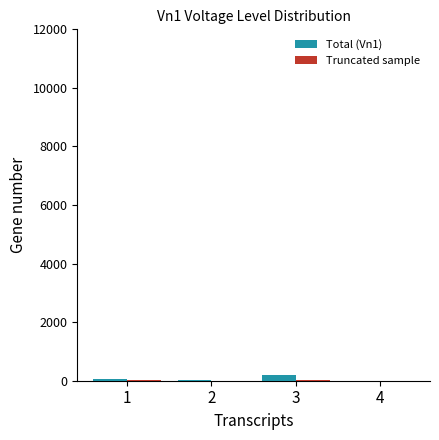

Are the bars grouped side by side (vs. stacked)?

Yes